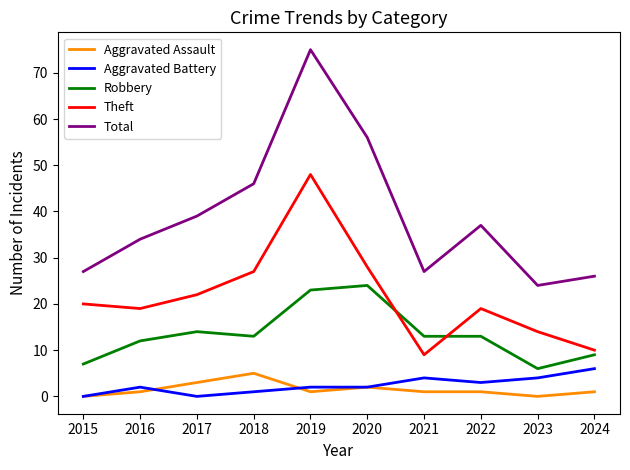

At which category is the sum across all series the highest?

2019